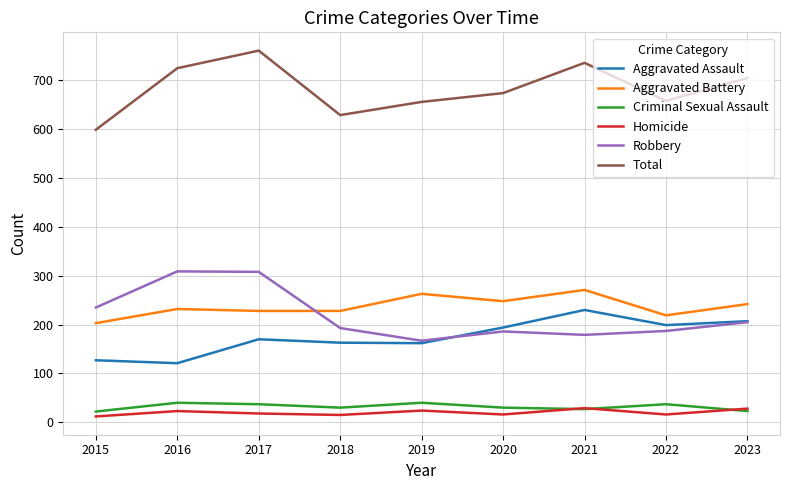

List the series in order of their peak value, highest first.

Total, Robbery, Aggravated Battery, Aggravated Assault, Criminal Sexual Assault, Homicide